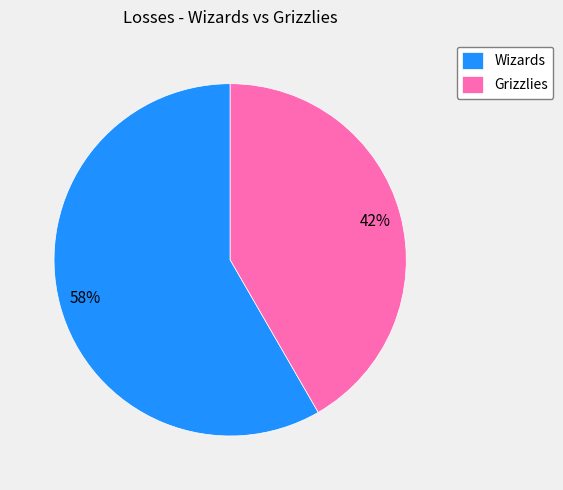

To the nearest percent, what portion does Grizzlies represent?

42%